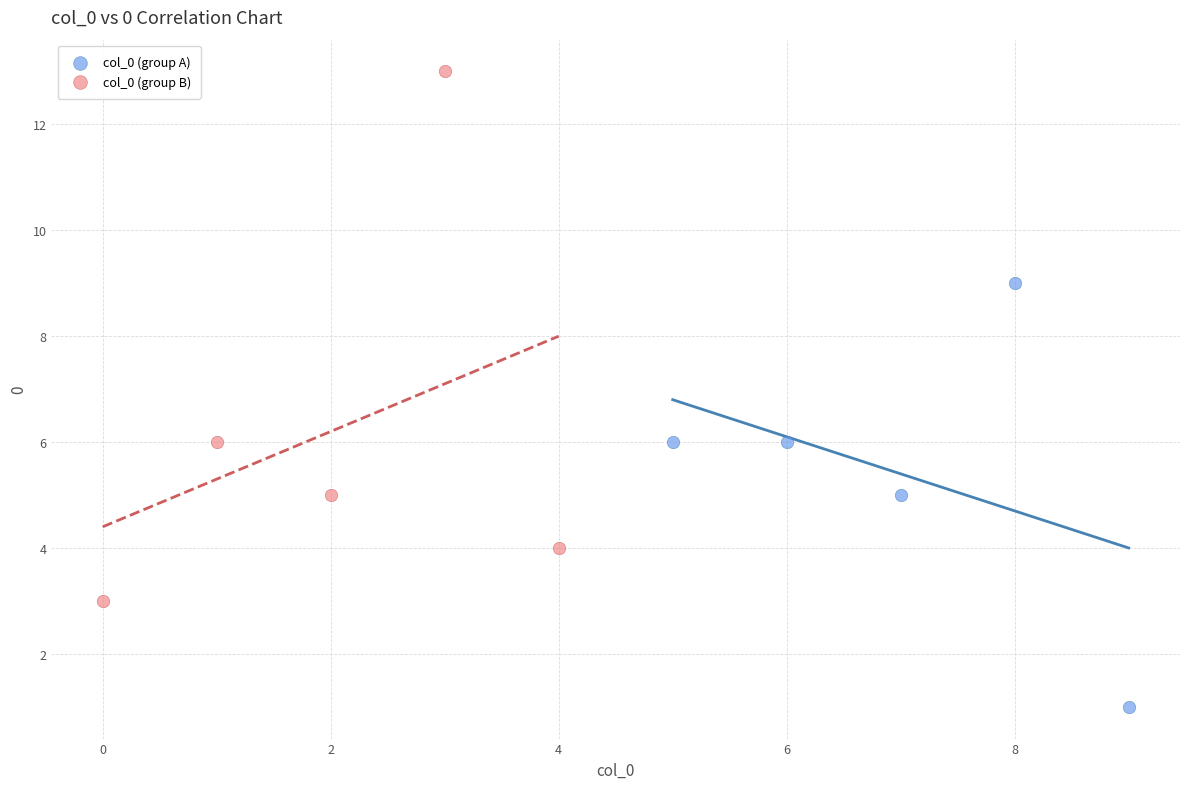

What are all the series names shown in the legend?

col_0 (group A), col_0 (group B)